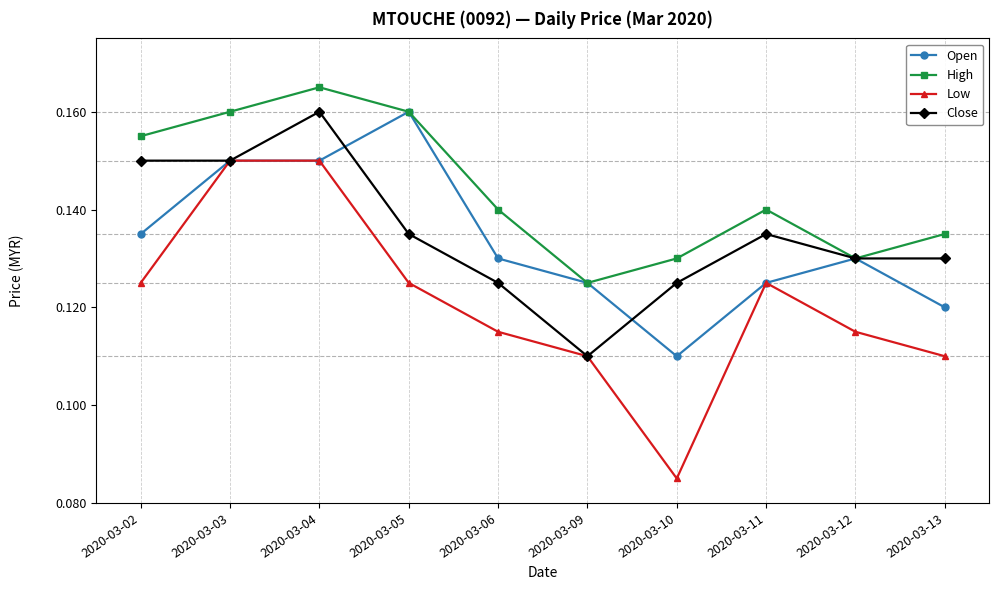

At which label does Close reach its peak?

2020-03-04